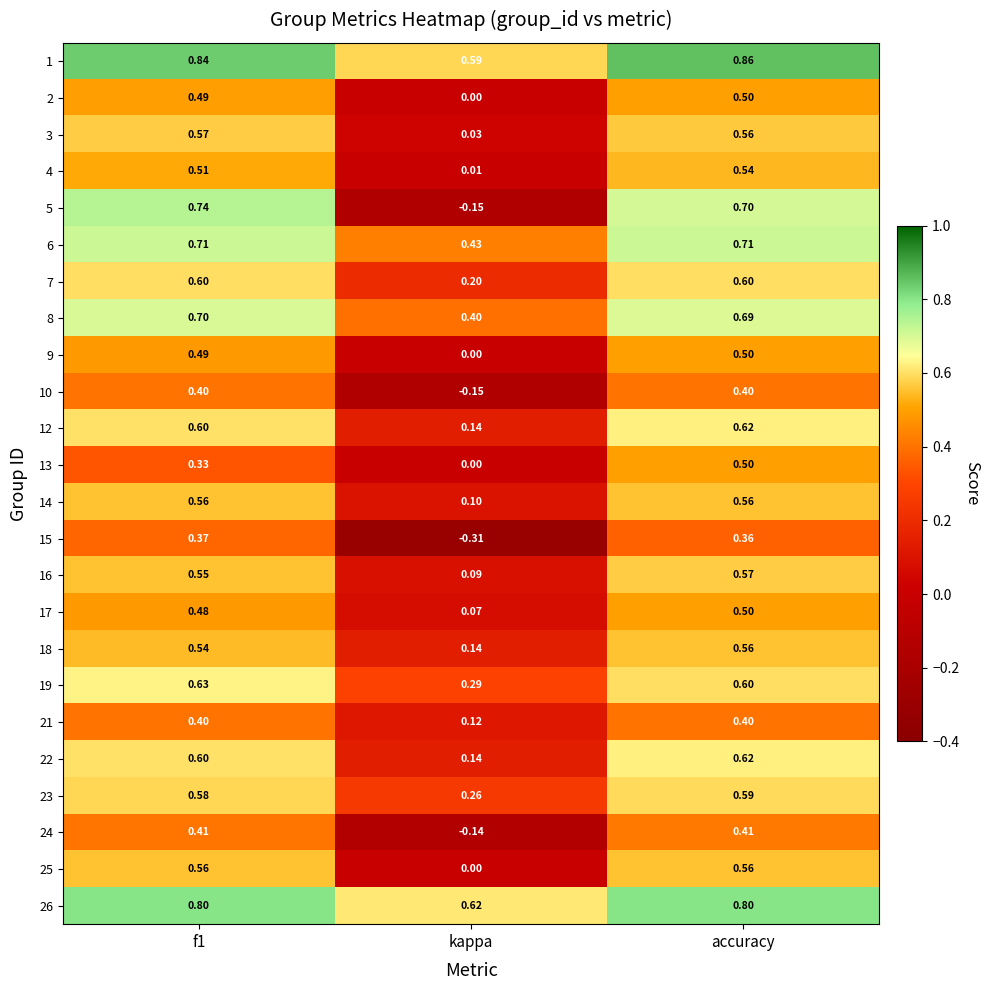

Is the value of 9 at f1 greater than the value of 8 at accuracy?

No